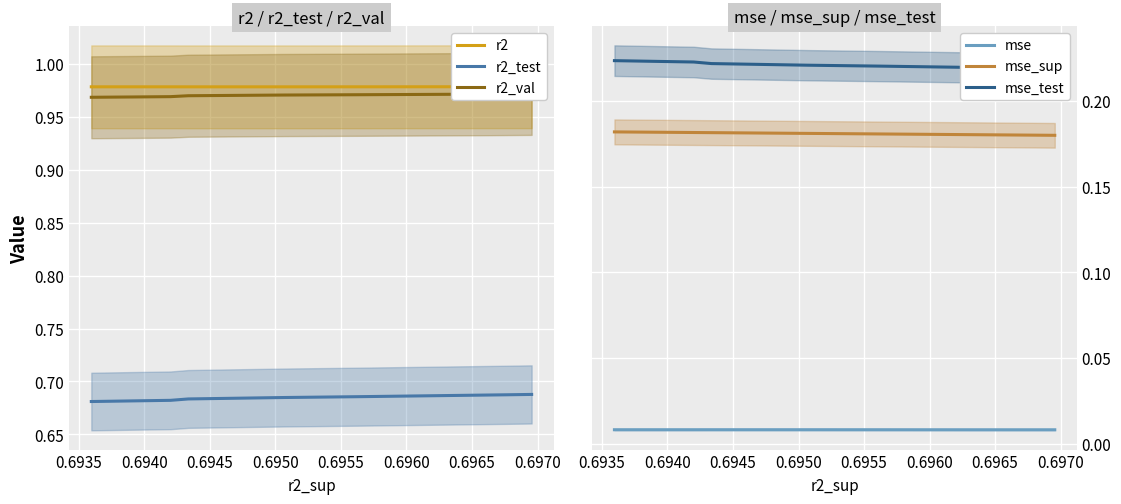

Reading left to right, transcribe all the data shown in this chart.

r2: 1.0	1.0	1.0	1.0	1.0	1.0	1.0	1.0	1.0	1.0
r2_test: 0.7	0.7	0.7	0.7	0.7	0.7	0.7	0.7	0.7	0.7
r2_val: 1.0	1.0	1.0	1.0	1.0	1.0	1.0	1.0	1.0	1.0
mse: 0.0	0.0	0.0	0.0	0.0	0.0	0.0	0.0	0.0	0.0
mse_sup: 0.2	0.2	0.2	0.2	0.2	0.2	0.2	0.2	0.2	0.2
mse_test: 0.2	0.2	0.2	0.2	0.2	0.2	0.2	0.2	0.2	0.2